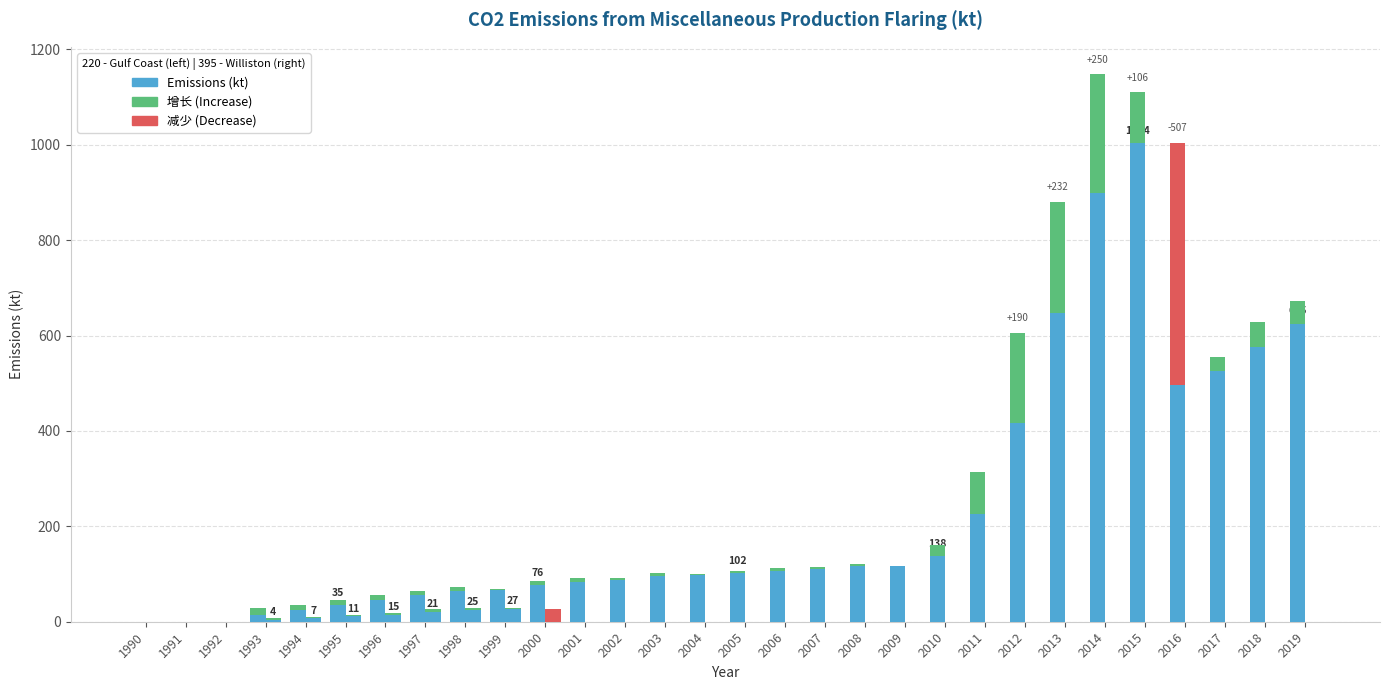

How many data points does each series have?

30